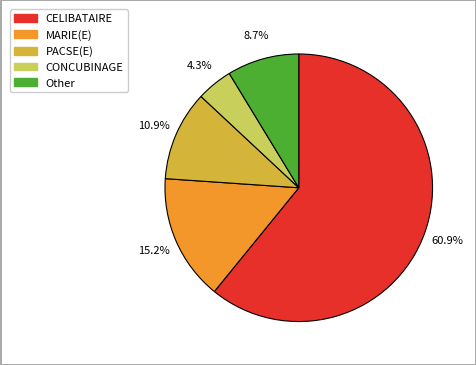

Which has a higher value, CELIBATAIRE or Other?

CELIBATAIRE